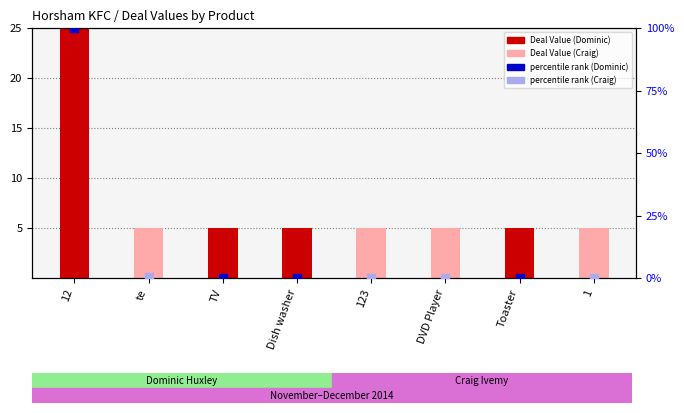

Between Dish washer and Toaster, which is larger?

Dish washer